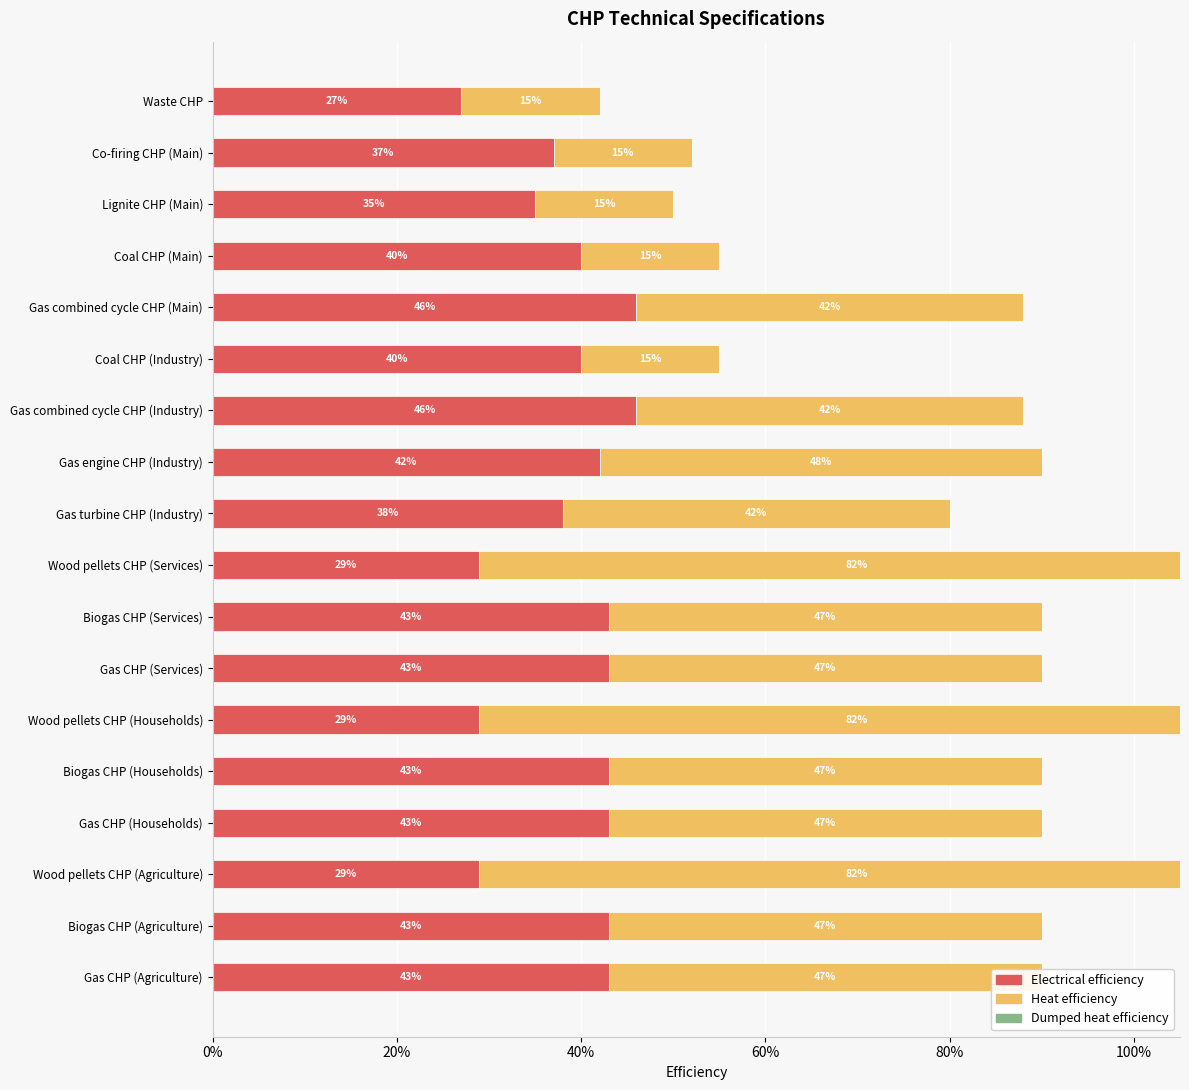

Which series has the widest spread of values?

Heat efficiency